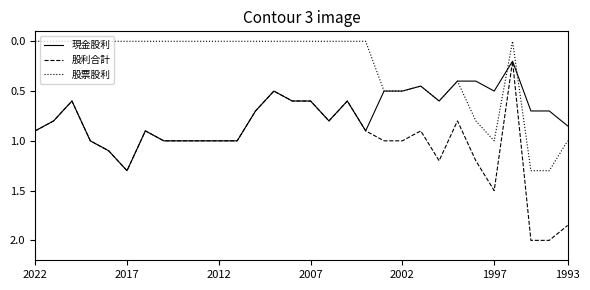

Rank the series by their average value, from lowest to highest.

股票股利, 現金股利, 股利合計